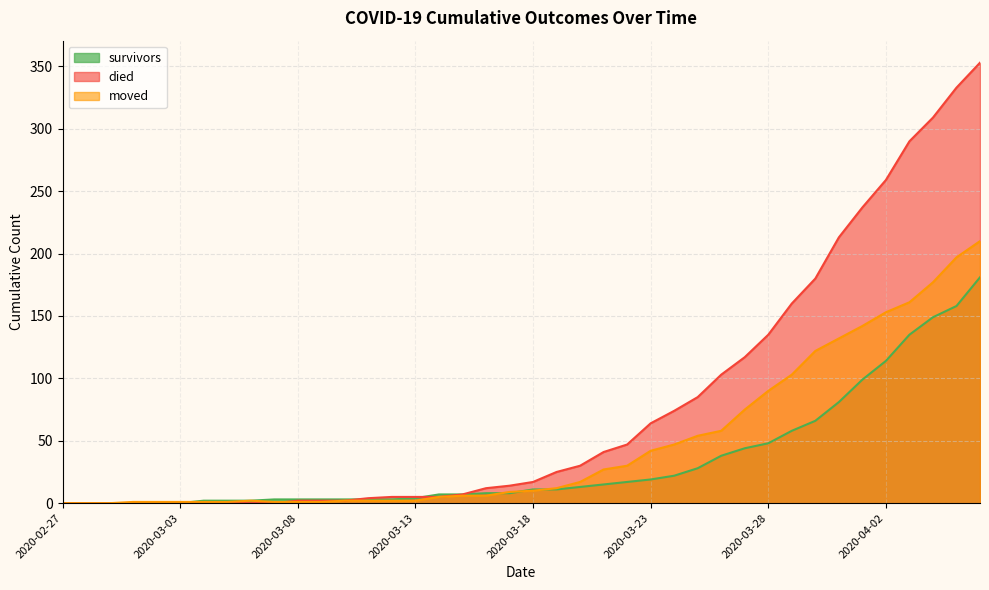

What is the difference between the highest and lowest values at 2020-03-10?

1